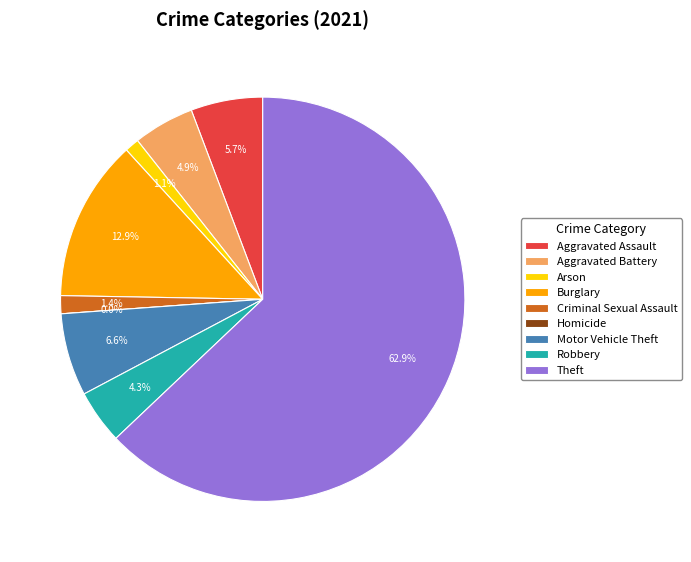

Do Motor Vehicle Theft and Arson together represent more than half of the pie?

No